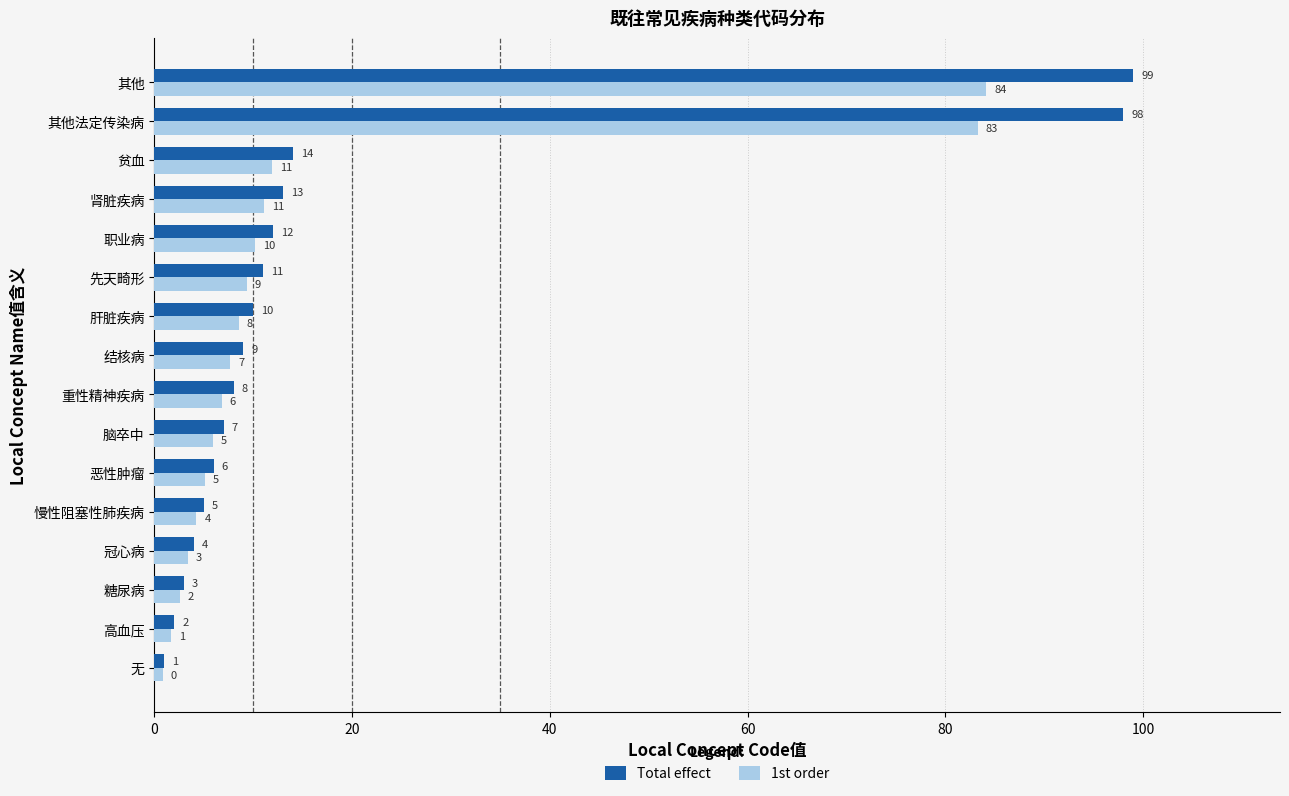

What is the average value of the 1st order series?

16.0